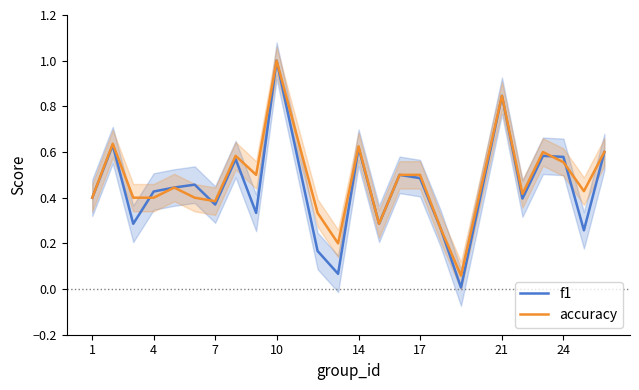

Is it true that f1 equals 0.4 at 1?

True